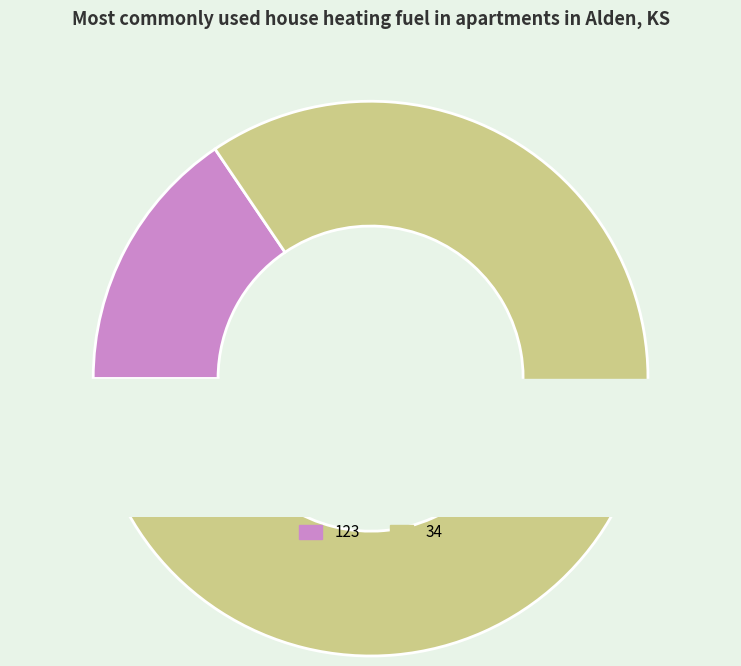

Is it true that 34 is 84% of the pie?

True